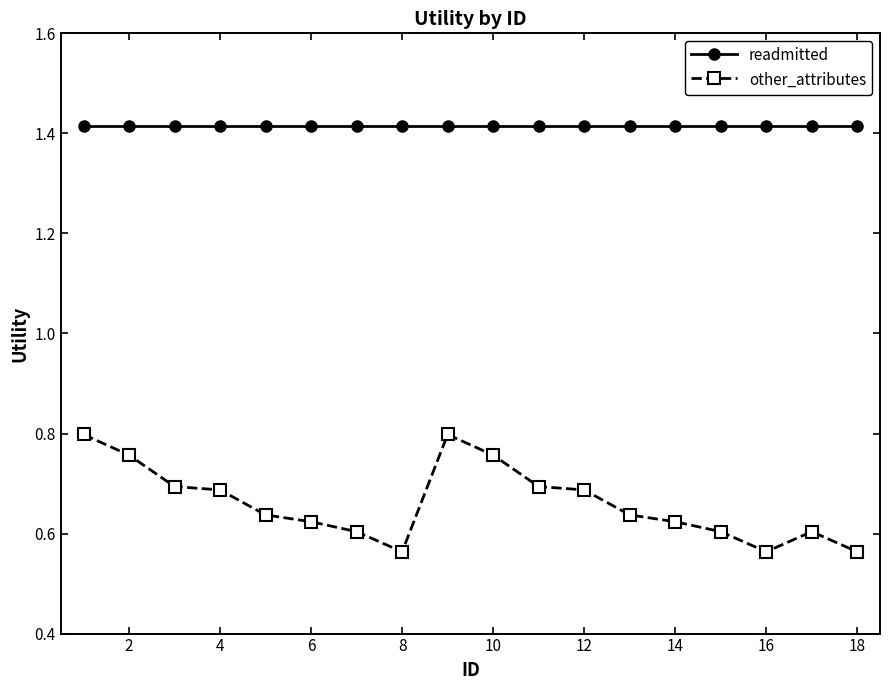

True or false: other_attributes and readmitted cross at least once.

False